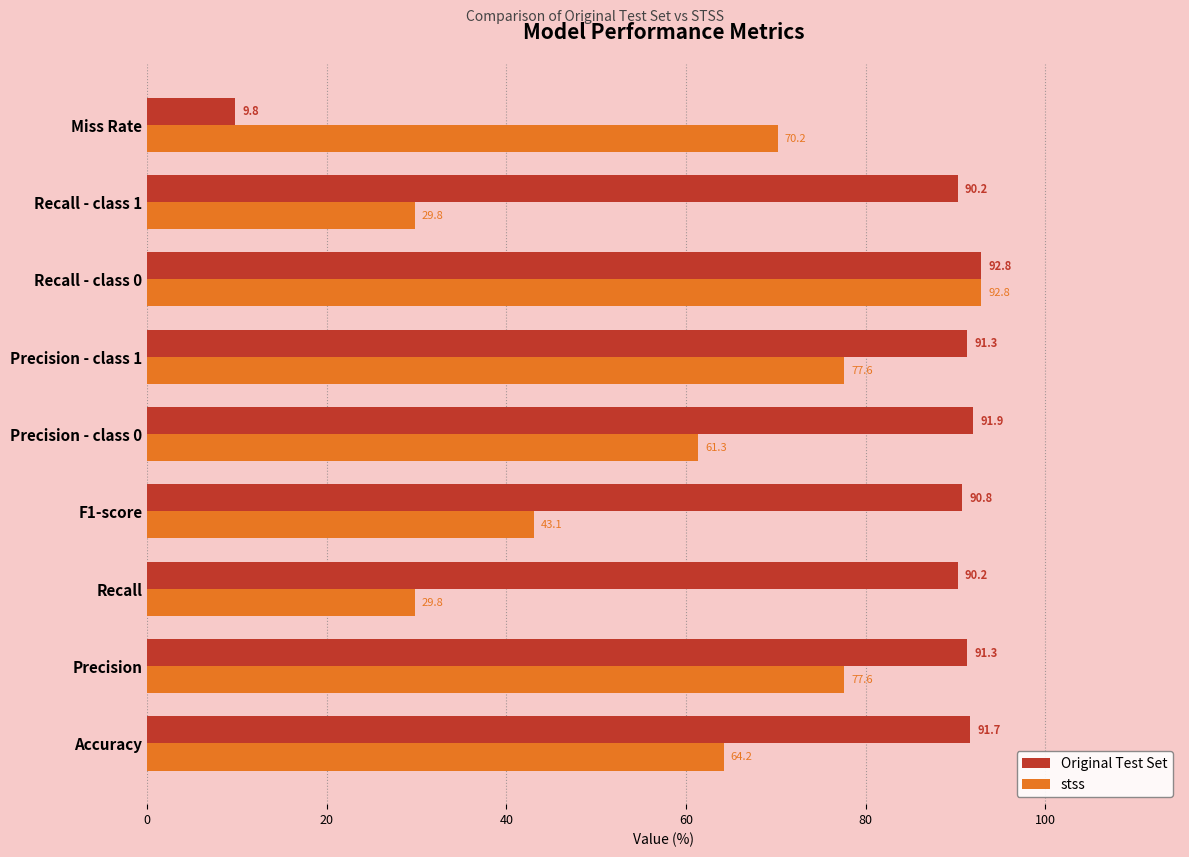

What is the maximum value for Original Test Set?

92.8